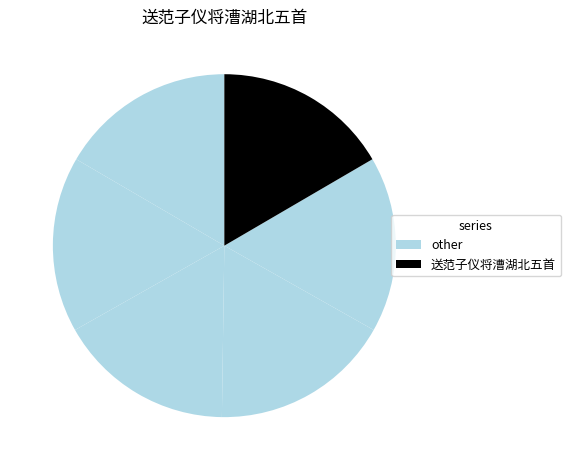

Count the number of slices in the pie.

6